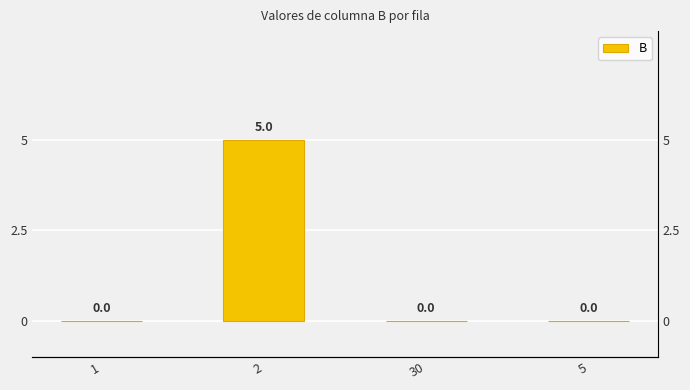

Reading left to right, extract all data points from this chart.

1=0	2=5	30=0	5=0